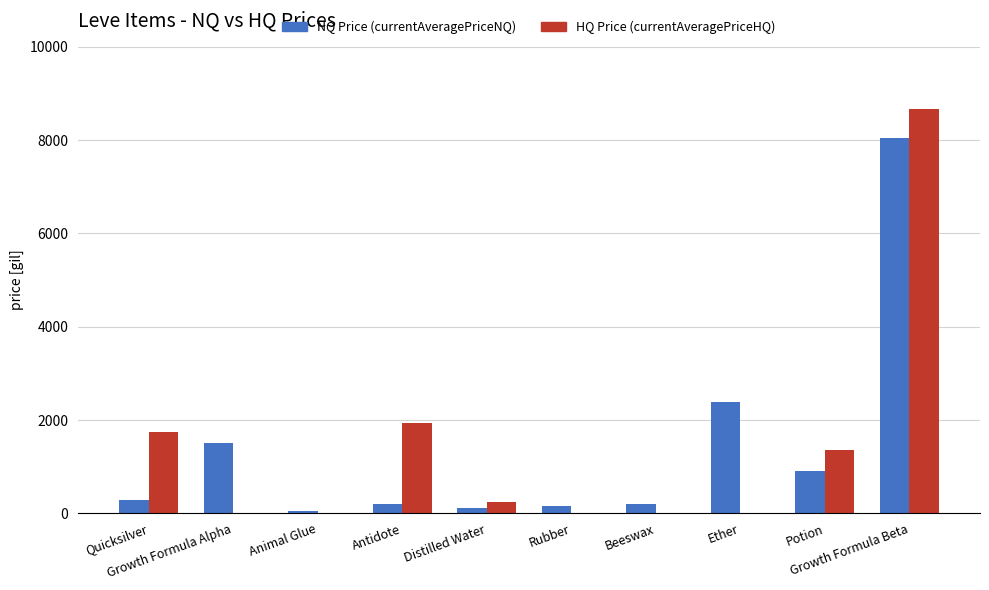

What is the sum of the HQ Price (currentAveragePriceHQ) values at Antidote and Rubber?

1940.8